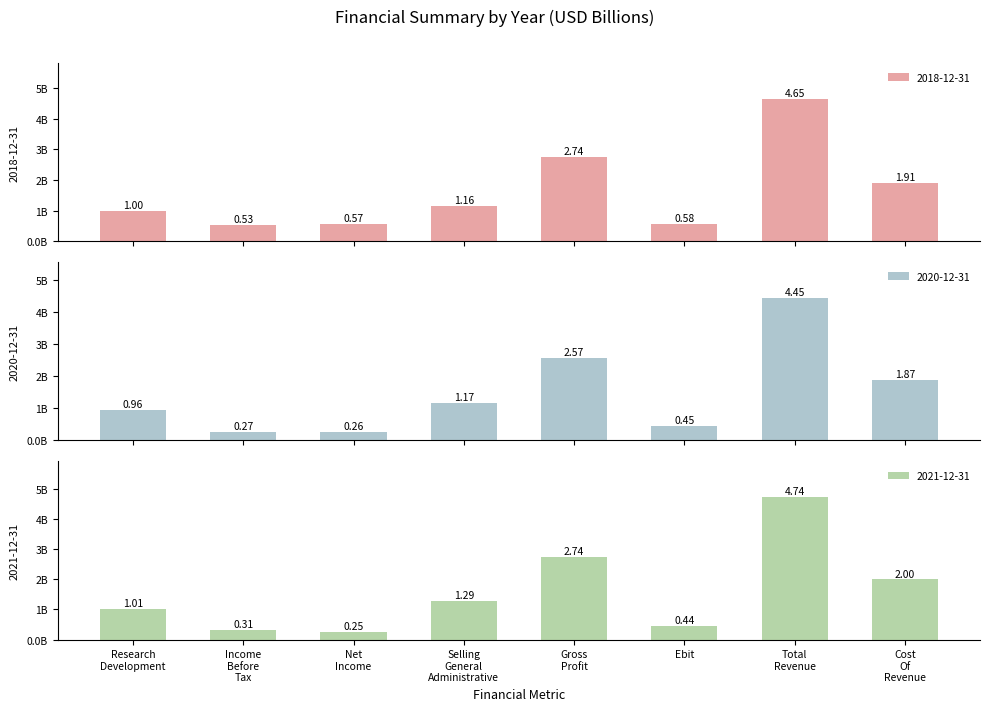

At which label does 2020-12-31 reach its peak?

Total Revenue